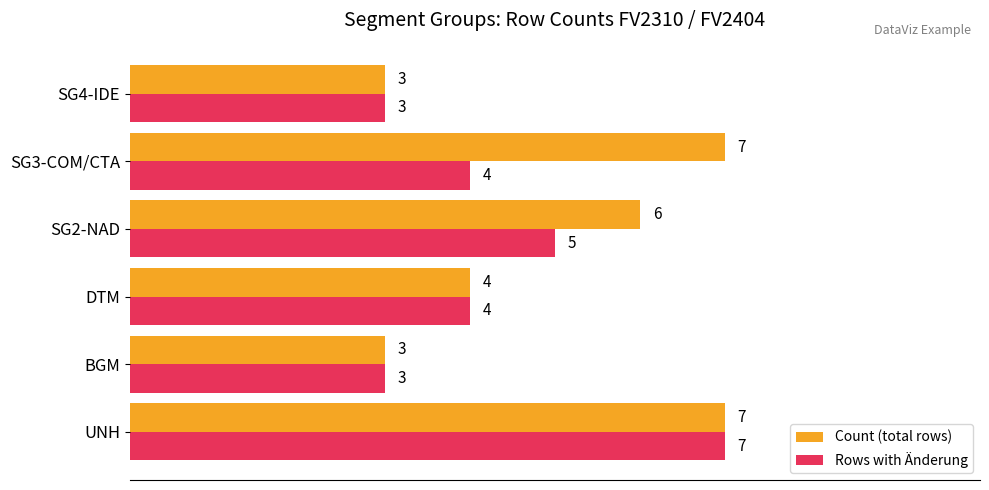

What is the average value of the Rows with Änderung series?

4